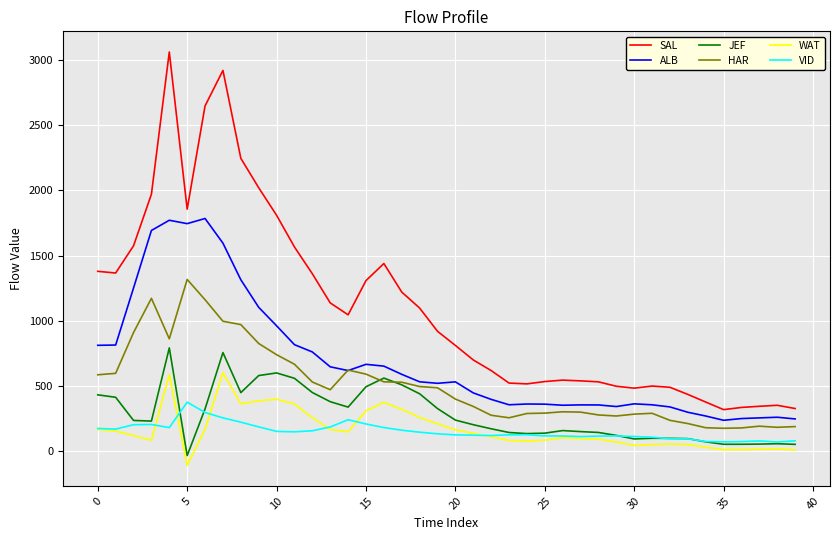

What is the maximum value for WAT?

604.1